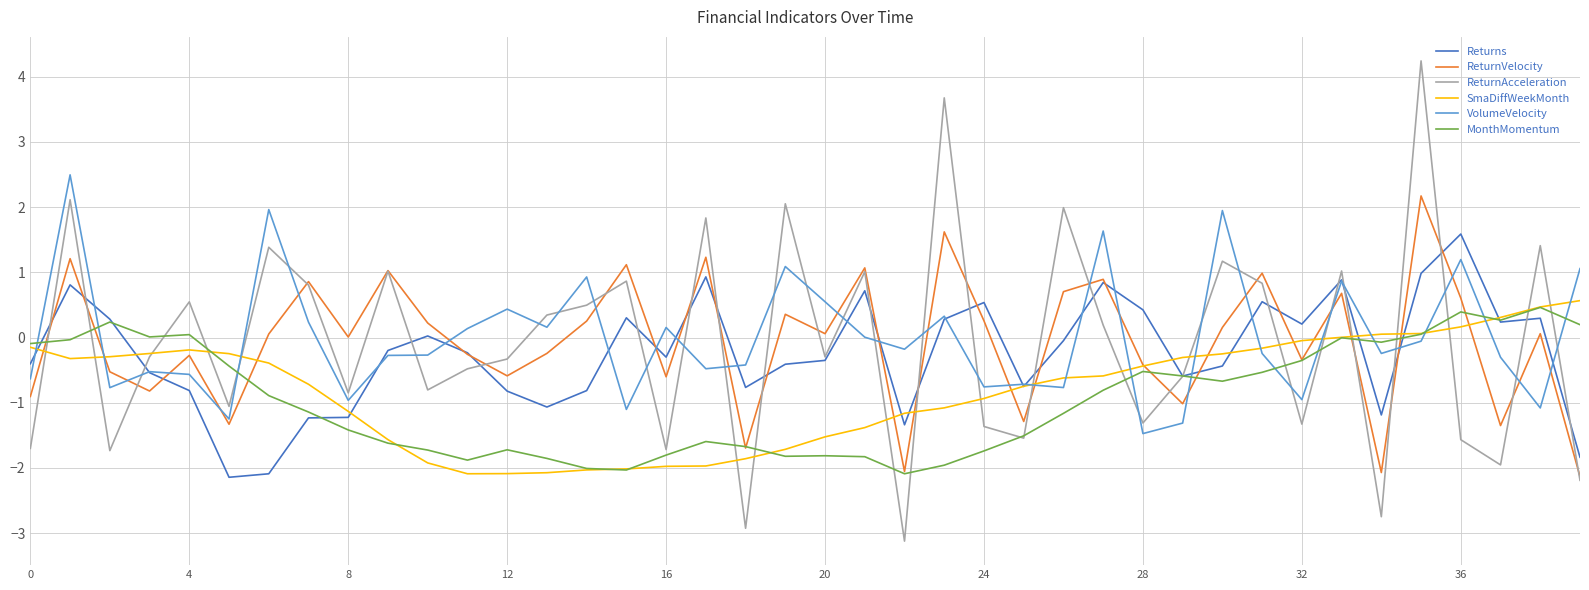

What is the smallest value displayed?

-3.1